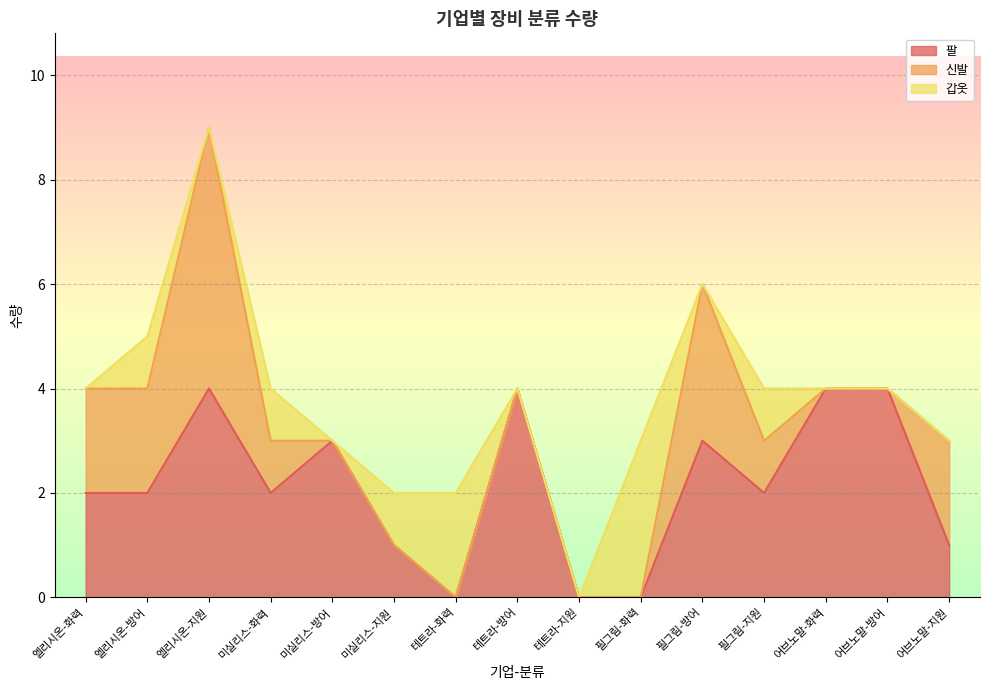

Which series has the widest spread of values?

신발